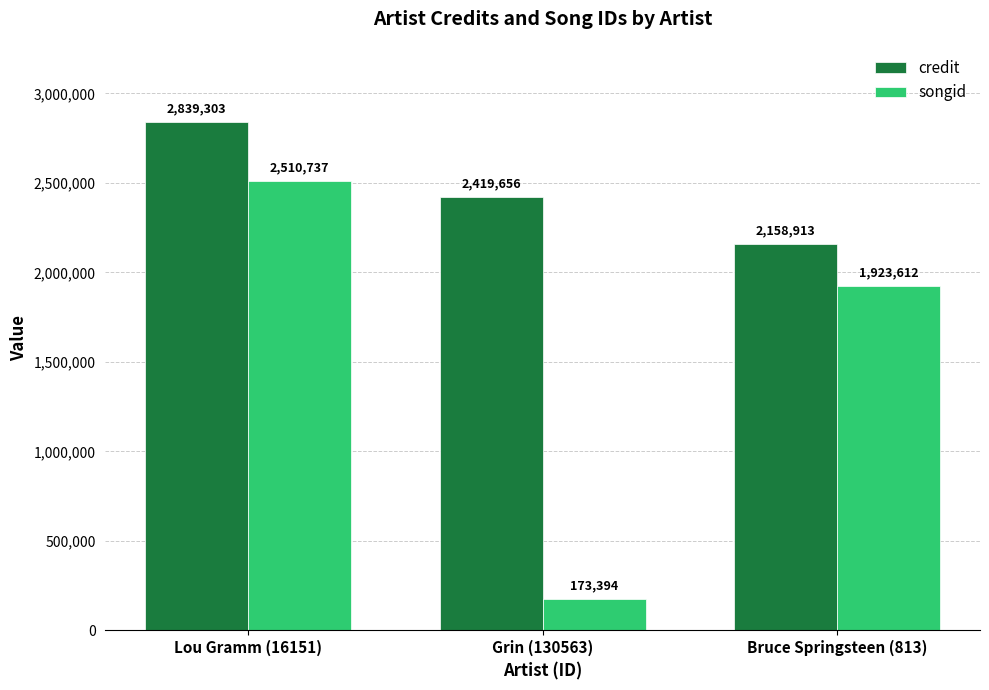

Are the bars horizontal?

No